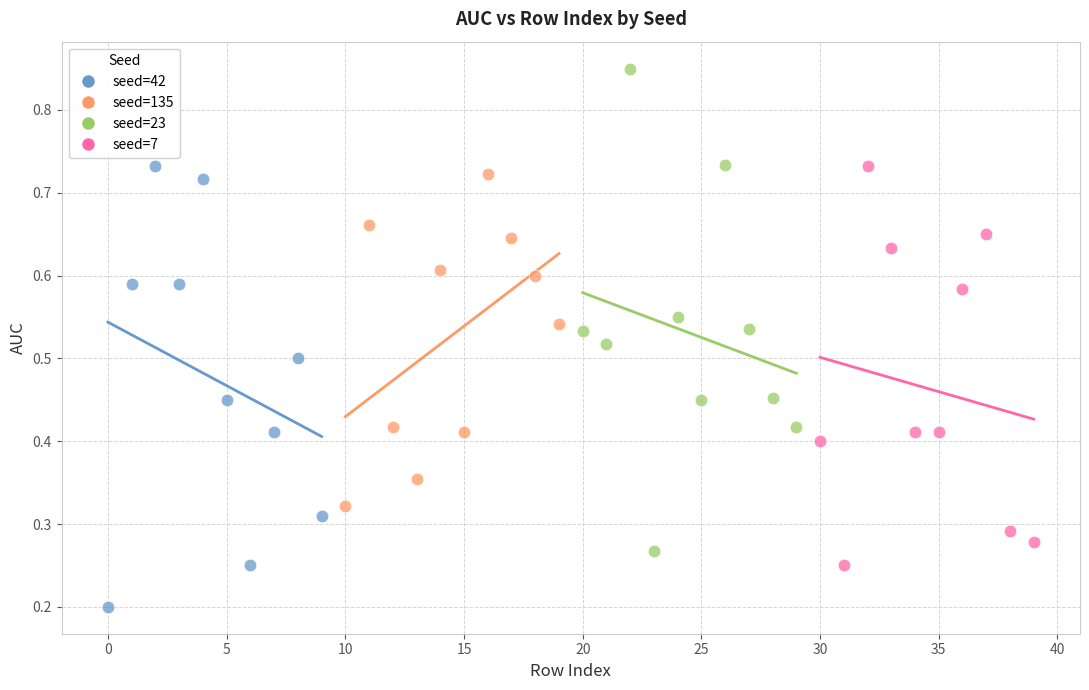

Which series contains the lowest Y value?

seed=42